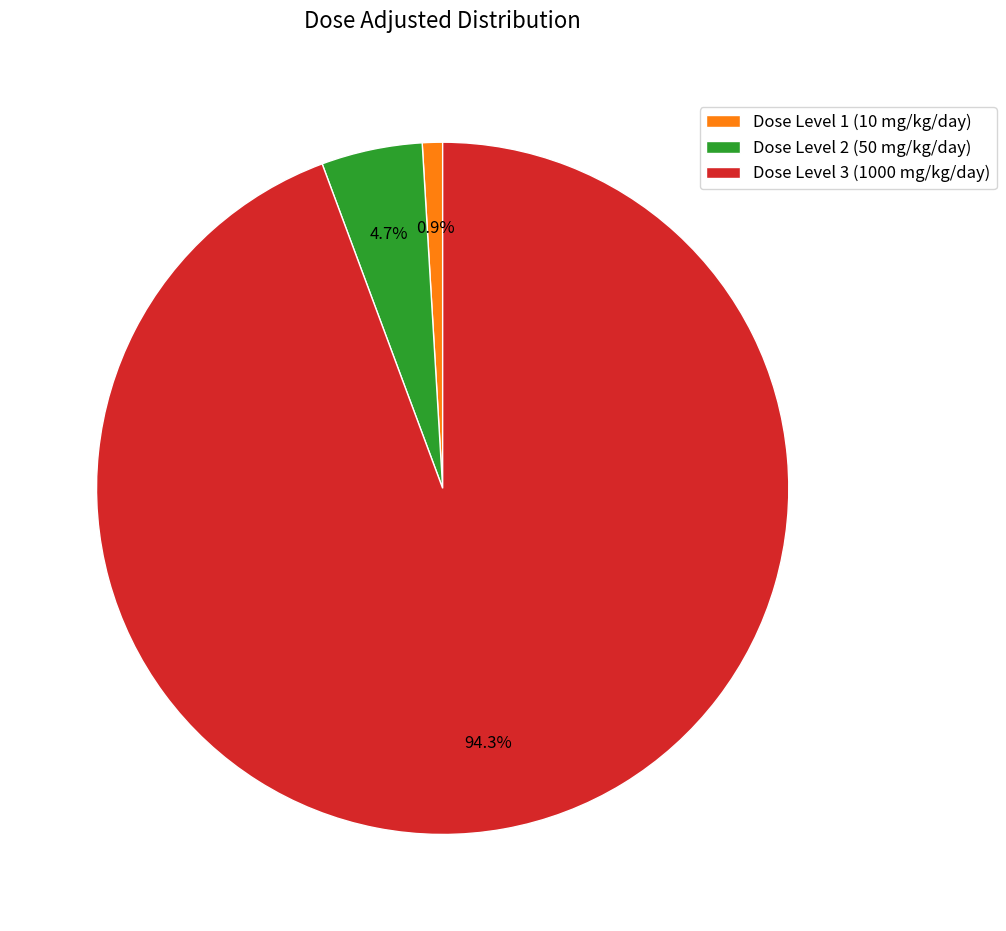

Which has a higher value, Dose Level 2 (50 mg/kg/day) or Dose Level 1 (10 mg/kg/day)?

Dose Level 2 (50 mg/kg/day)